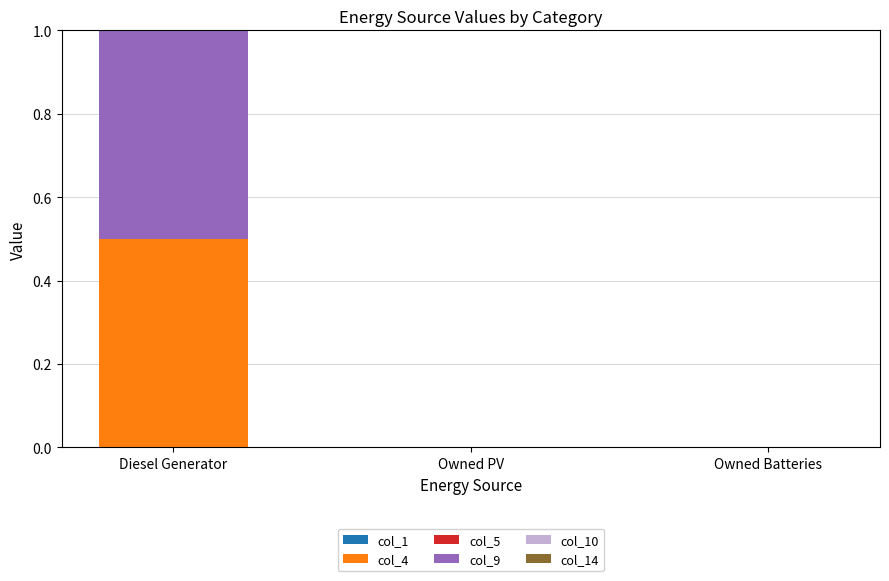

Are the bars grouped side by side (vs. stacked)?

No